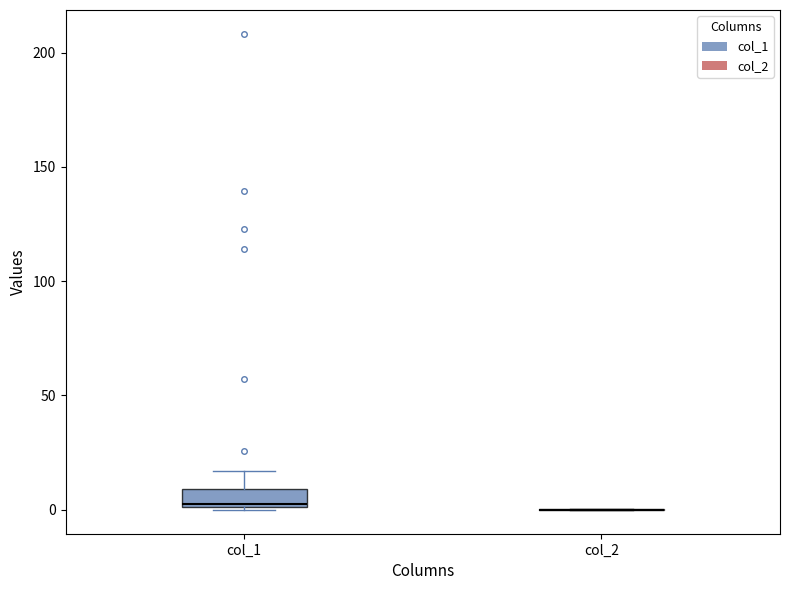

Reading left to right, transcribe this box plot: for each box, give where its median line is, the range the box spans, and where its two whiskers end, as read against the y-axis. The values are not printed on the chart, so give them approximately, as read against the axis.

col_1: median 5, box 0 to 10, whiskers 0 to 15
col_2: box collapsed to a line at 0, whiskers 0 to 0